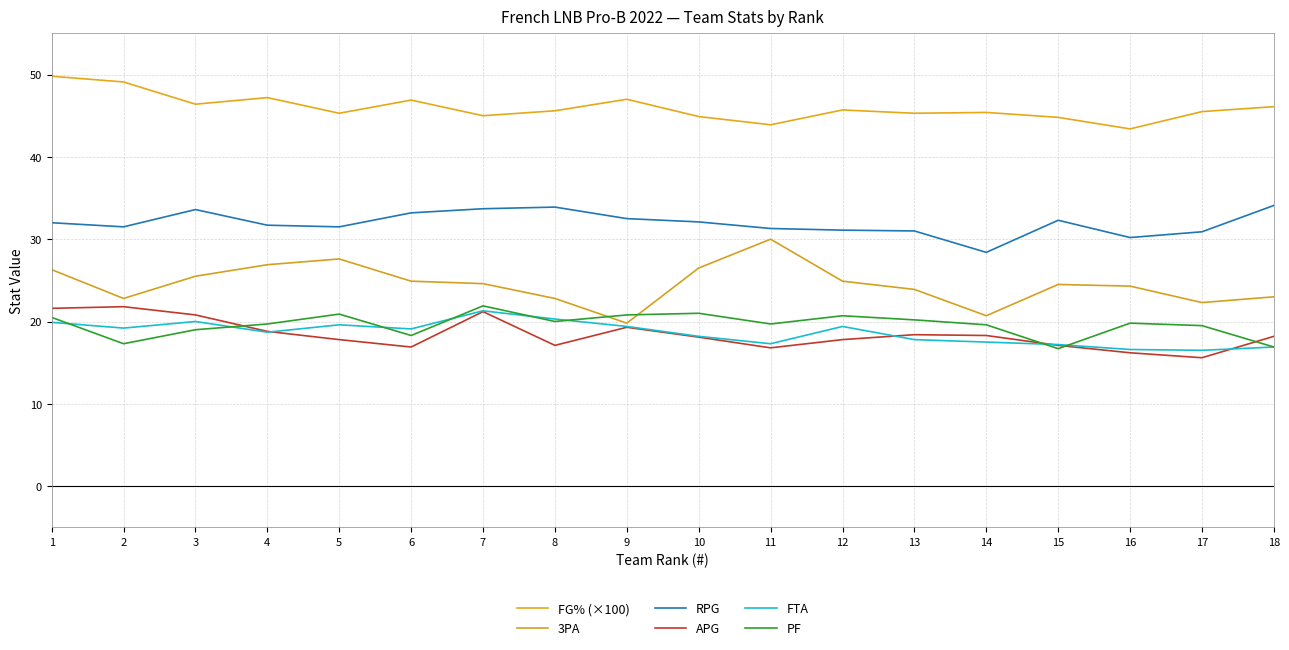

Rank the series at 7 from highest to lowest value.

FG% (×100), RPG, 3PA, PF, FTA, APG